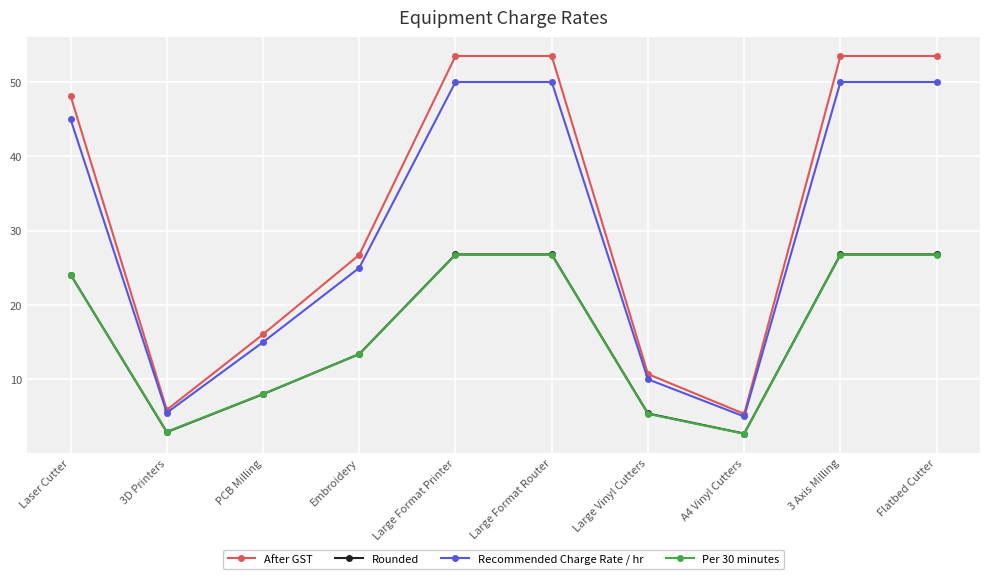

What is the greatest value displayed?

53.5